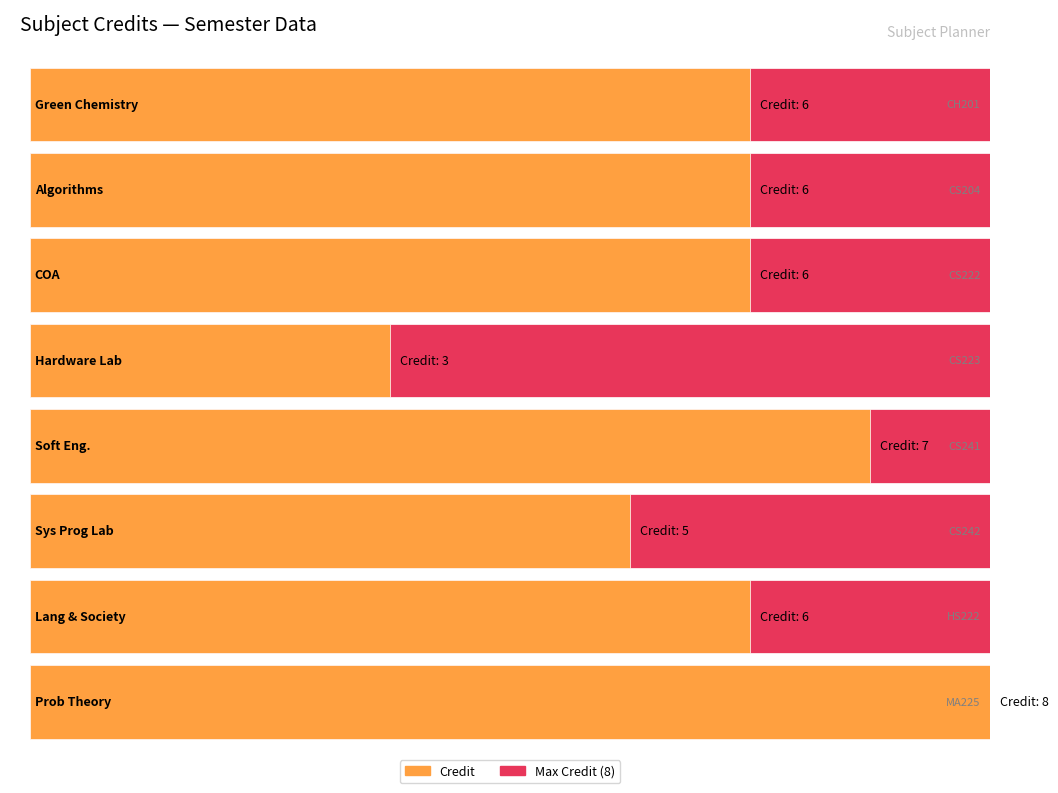

Approximately how many times larger is the value at CS204 compared to CS241?

0.9